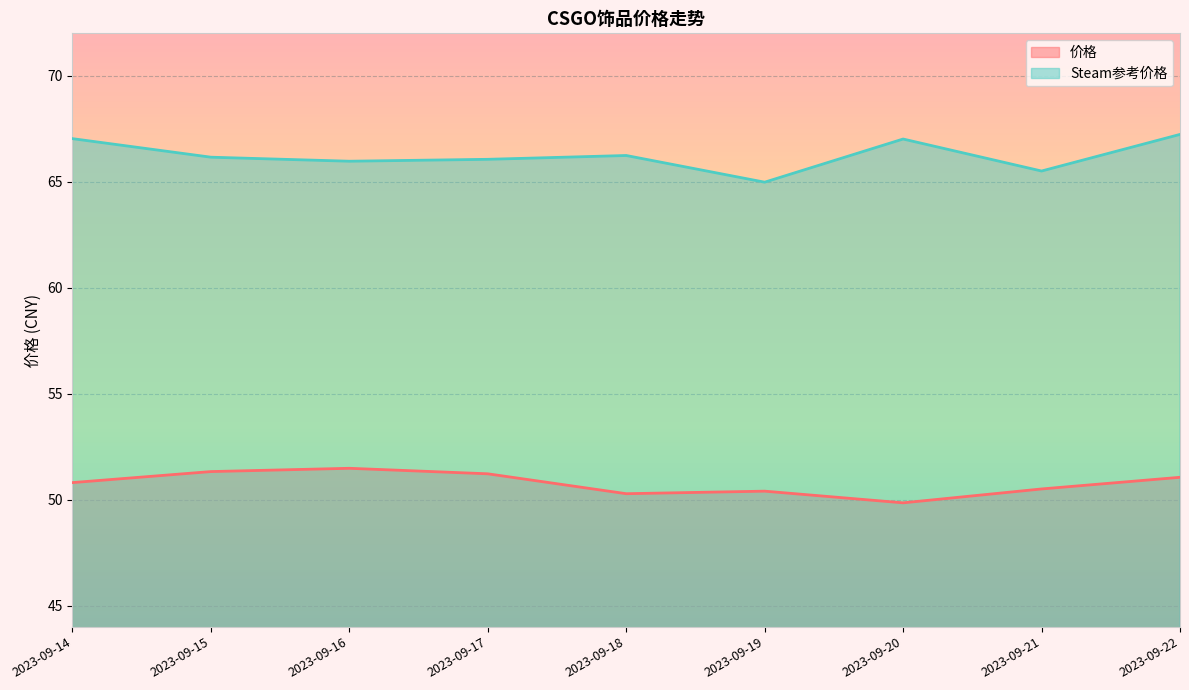

What are all the series names shown in the legend?

价格, Steam参考价格